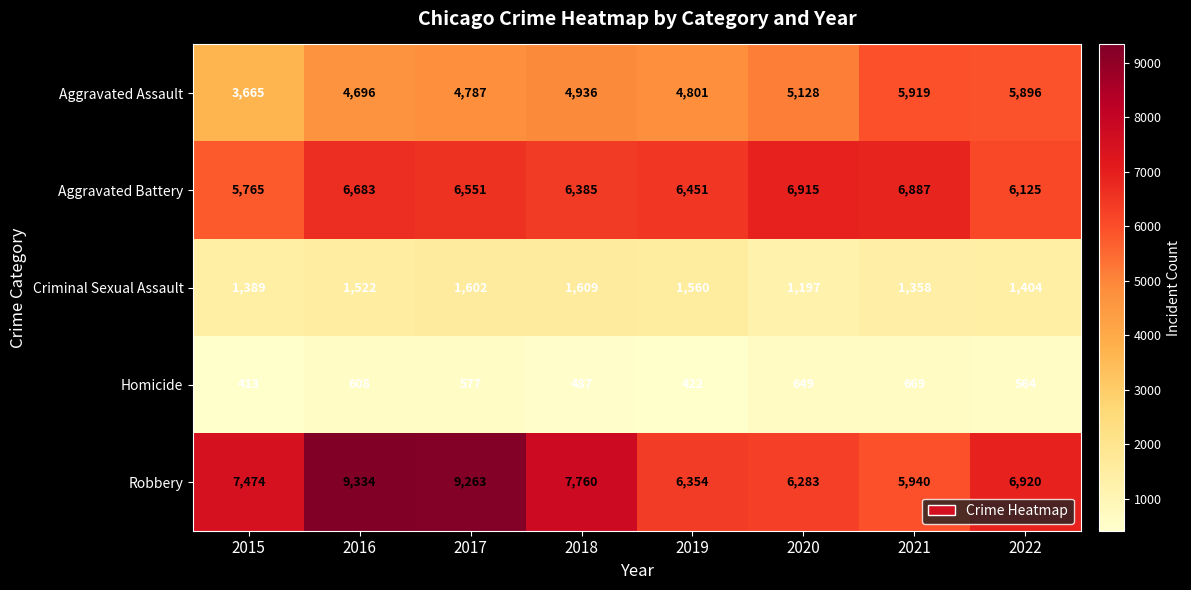

Read the Aggravated Assault value at 2018.

4936